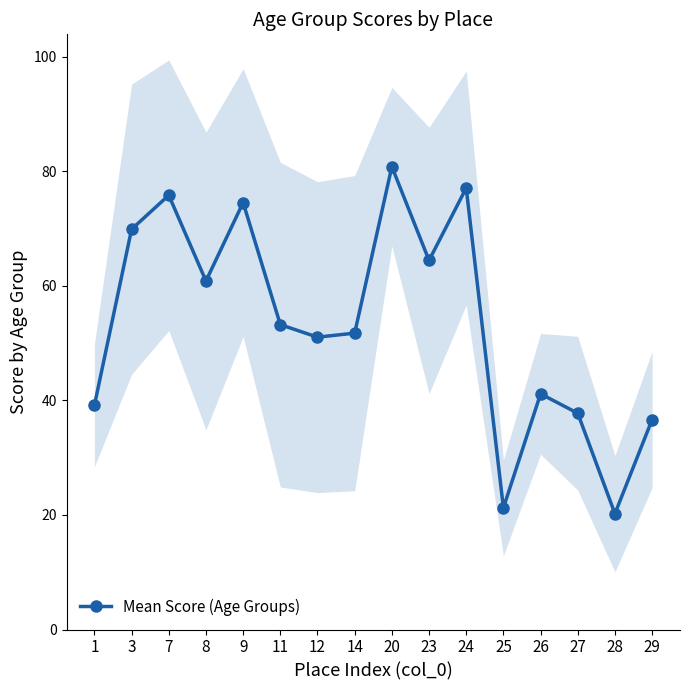

What is the change in value from 12 to 27?

-13.3